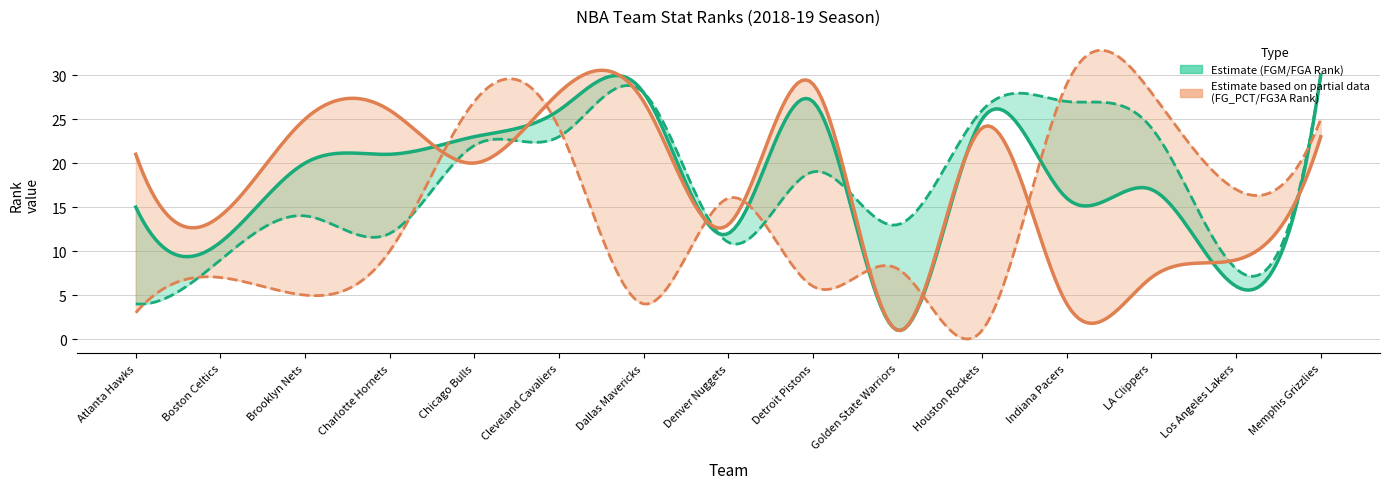

Is the value of FGM_RANK at Golden State Warriors greater than the value of FGA_RANK at Cleveland Cavaliers?

No